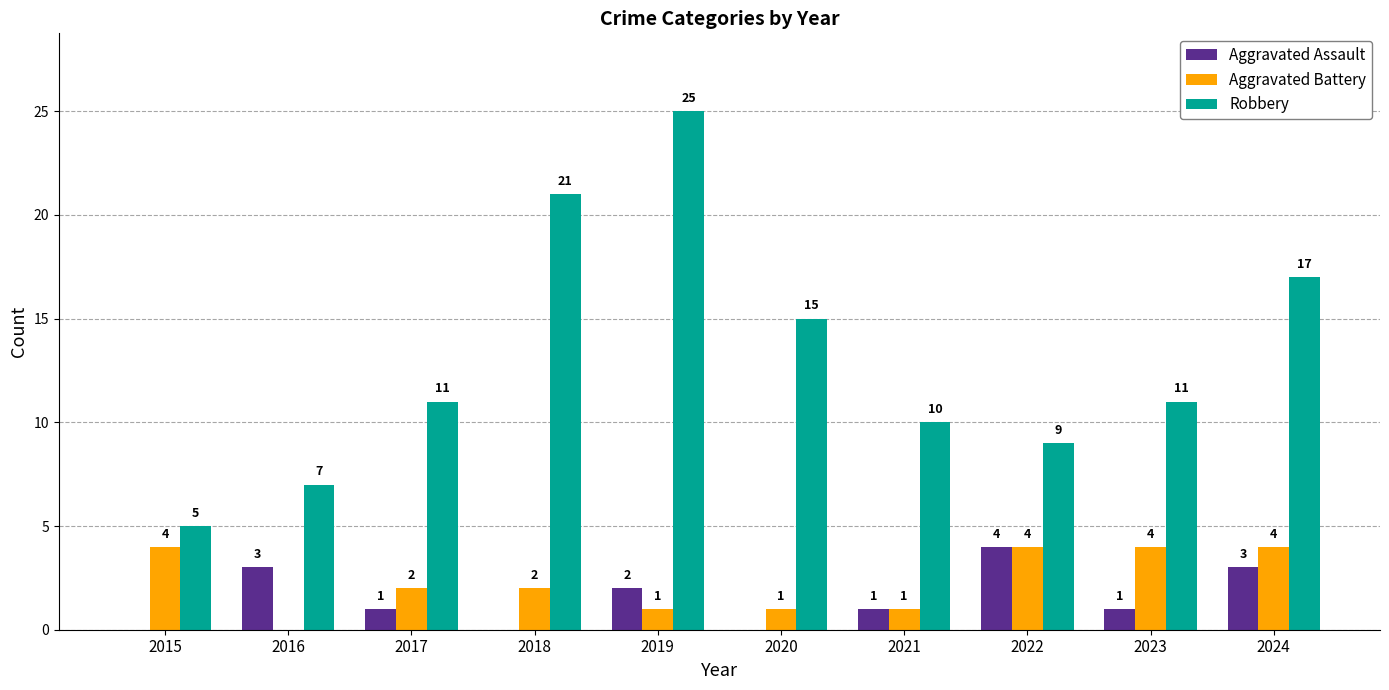

Which series changed the most between 2016 and 2017?

Robbery